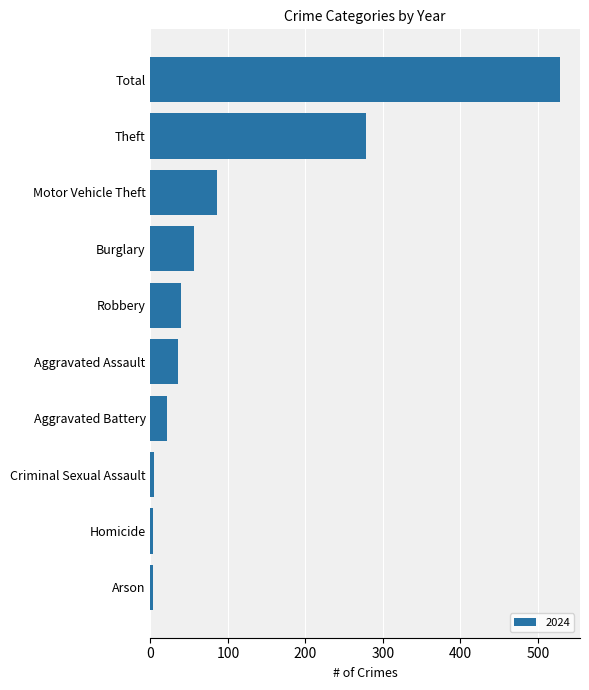

What is the difference between the second highest and minimum values?

275